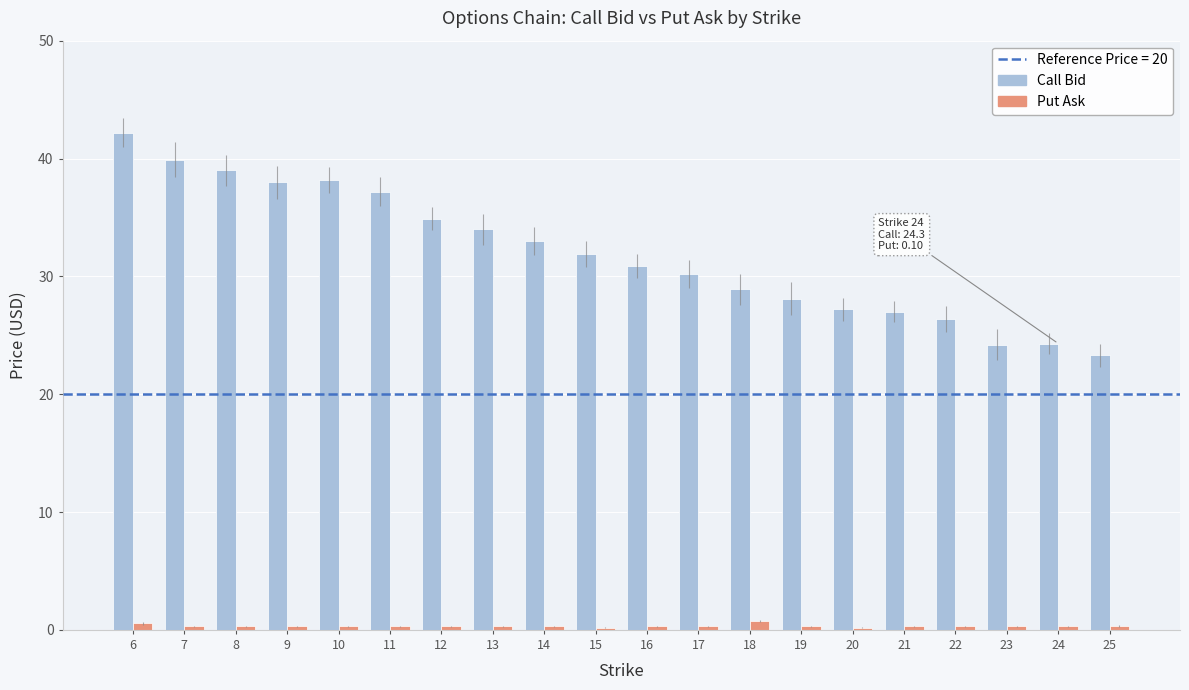

At how many categories does at least one series exceed 3?

20